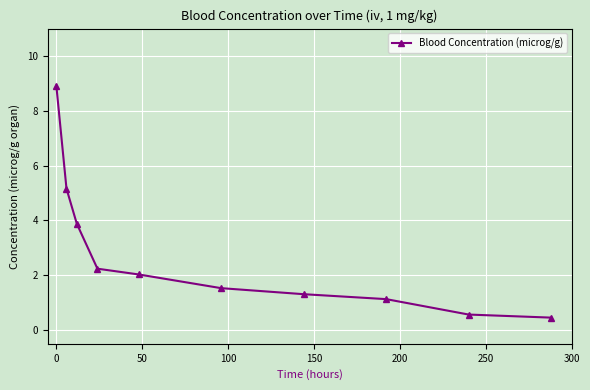

What is the difference between the second highest and second lowest values?

4.6